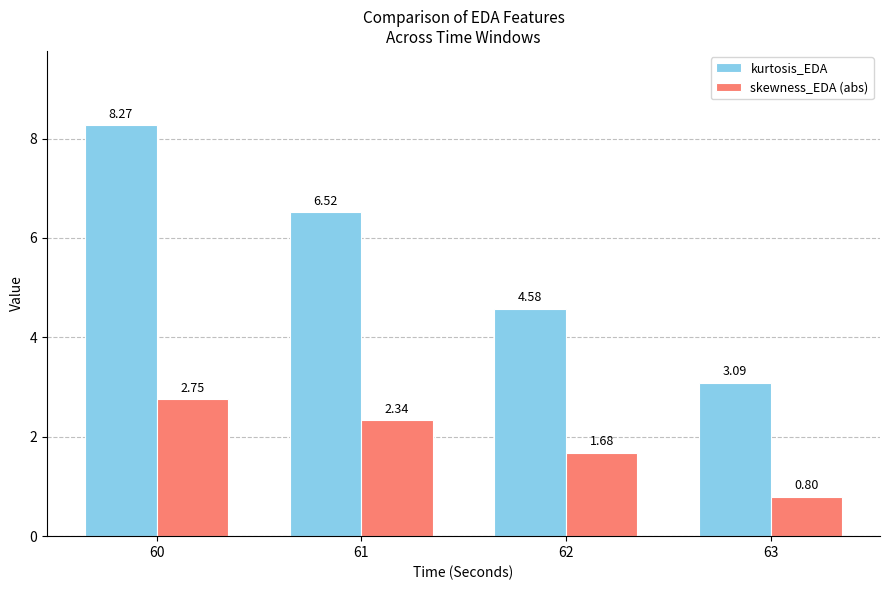

Which series has the largest range (max minus min)?

kurtosis_EDA